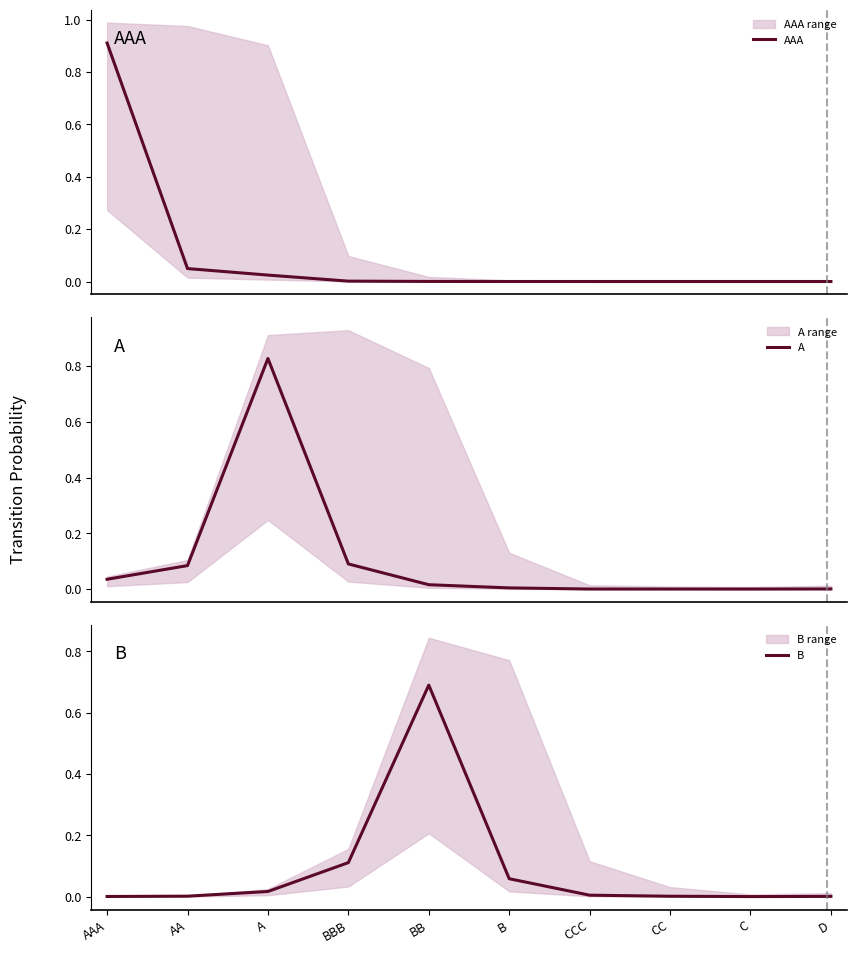

Which series has the widest spread of values?

AAA